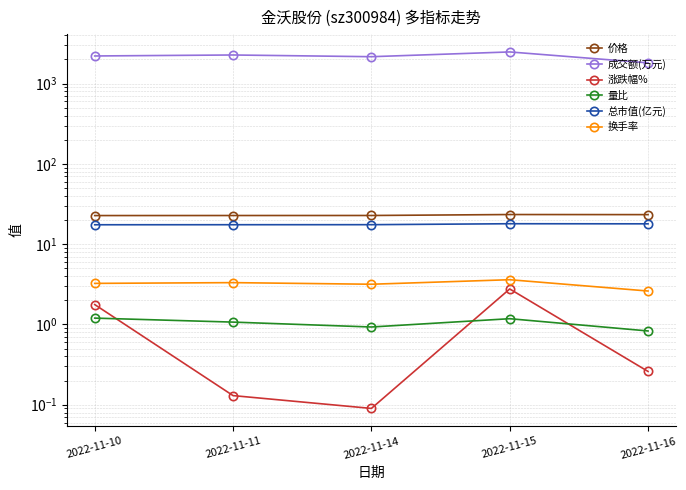

What is the maximum value for 涨跌幅%?

2.8